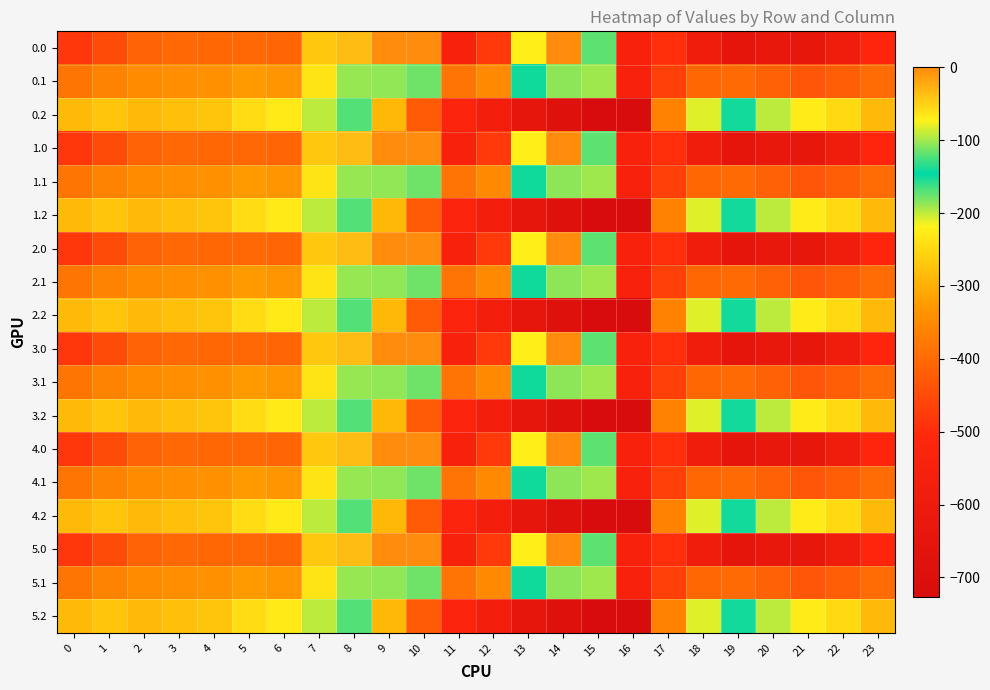

At 21, list the series in order from largest to smallest.

0.2, 1.2, 2.2, 3.2, 4.2, 5.2, 0.1, 1.1, 2.1, 3.1, 4.1, 5.1, 0.0, 1.0, 2.0, 3.0, 4.0, 5.0